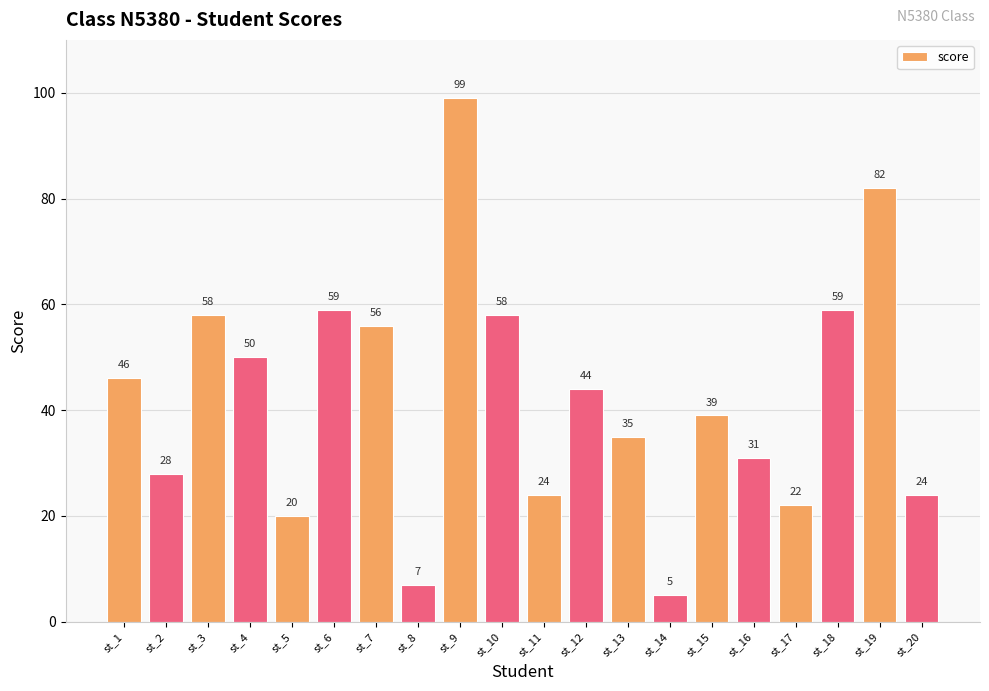

Reading right to left, transcribe all the data shown in this chart.

st_20=24	st_19=82	st_18=59	st_17=22	st_16=31	st_15=39	st_14=5	st_13=35	st_12=44	st_11=24	st_10=58	st_9=99	st_8=7	st_7=56	st_6=59	st_5=20	st_4=50	st_3=58	st_2=28	st_1=46